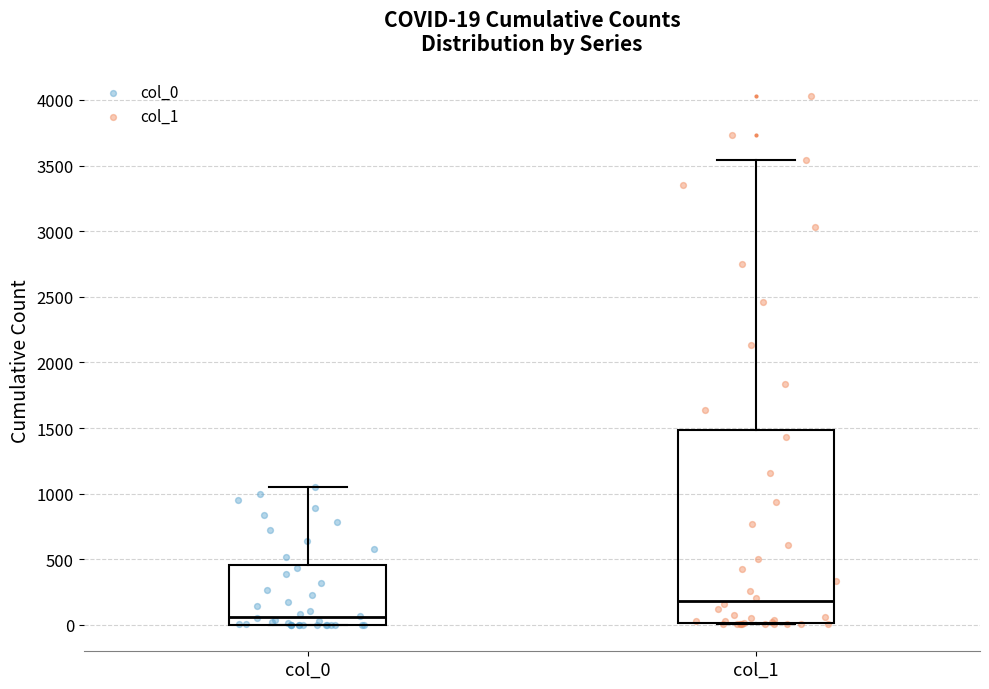

Which box has the lowest median line?

col_0